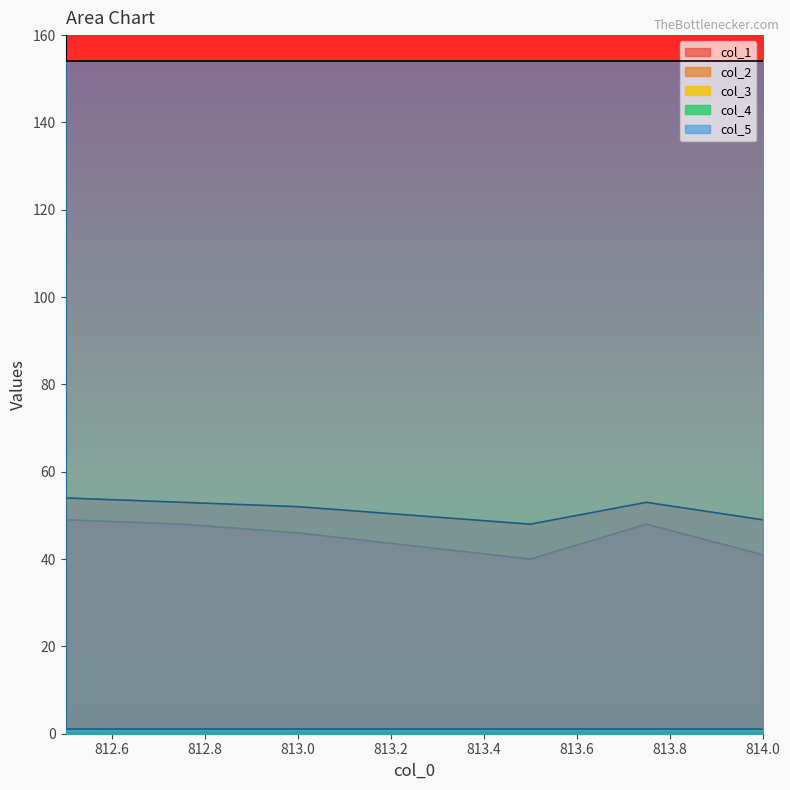

The value of col_3 at 813.5 is 0.2. True or false?

True